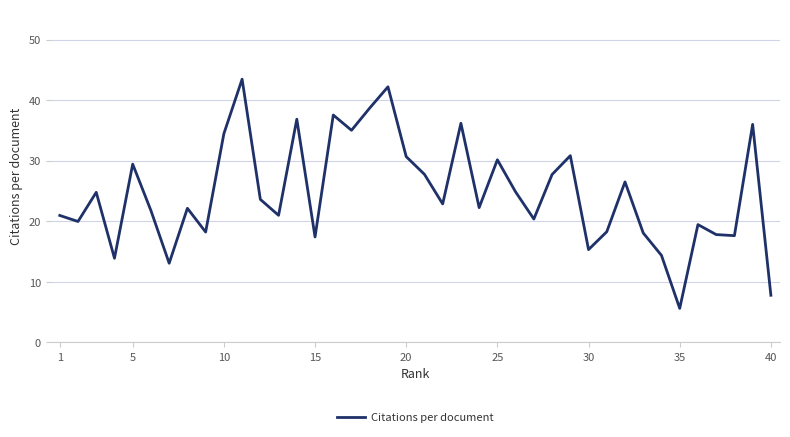

What is the maximum value shown in the chart?

43.5